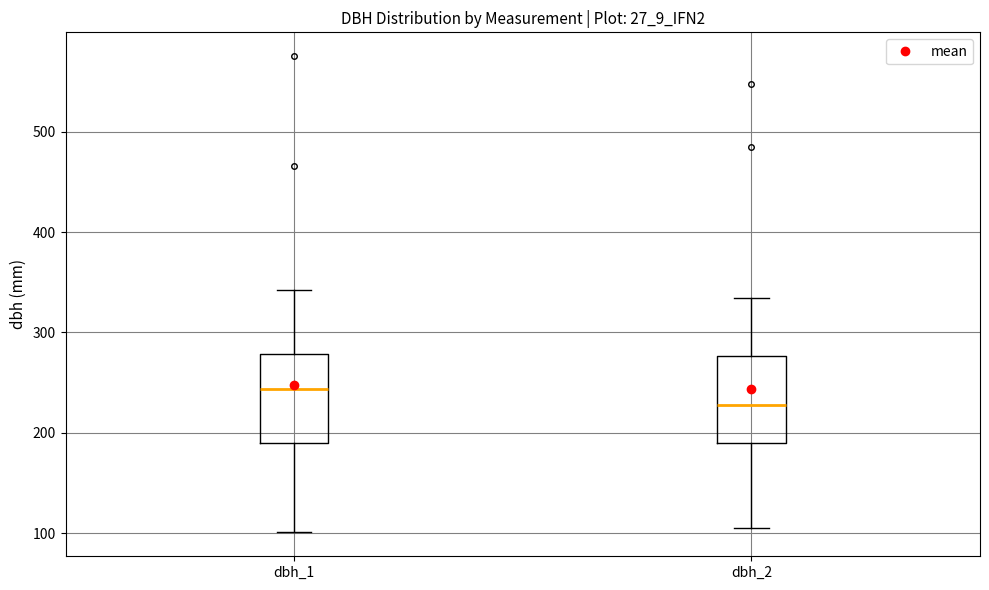

Where does the median line of the box for dbh_2 sit on the y-axis? The values are not printed on the chart, so give them approximately, as read against the axis.

230